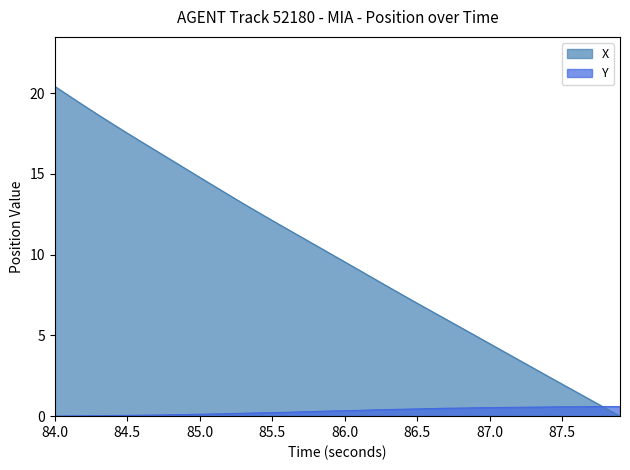

What is the highest value of the X series?

20.4